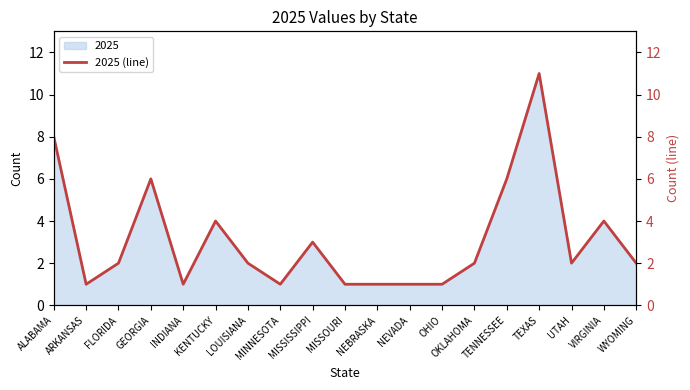

True or false: the data shows 8 at ALABAMA.

True